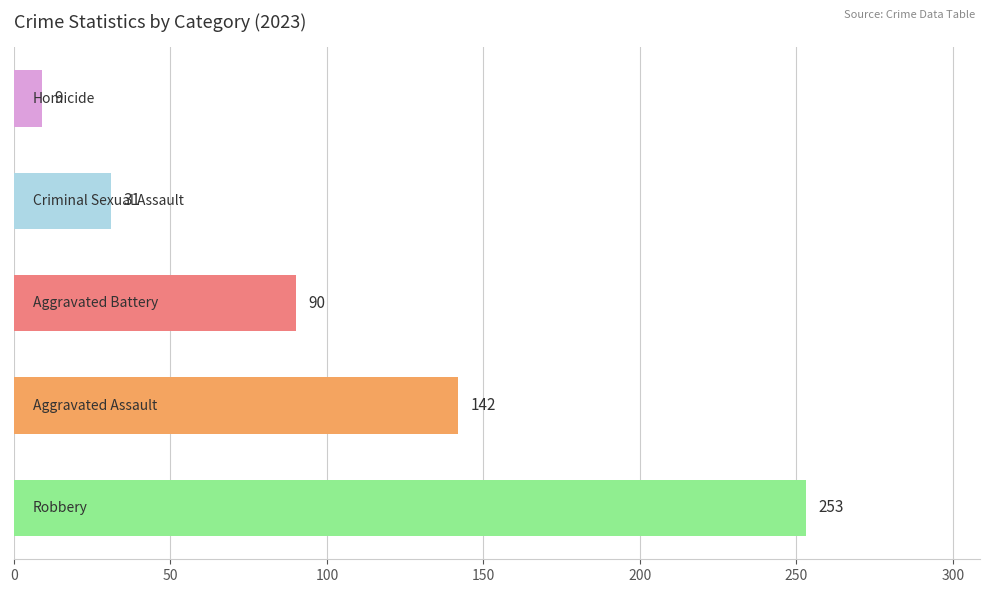

What is the average value?

105